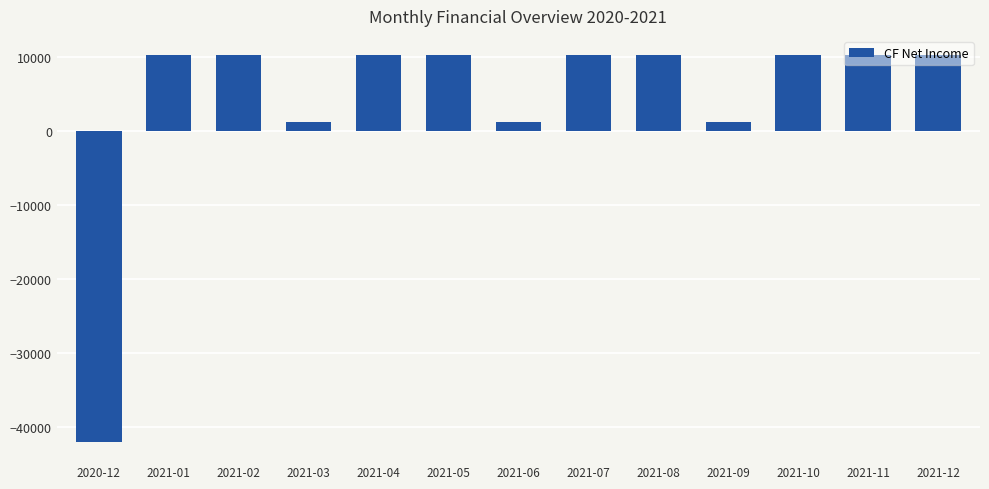

What is the label of the 9th bar from the right?

2021-04